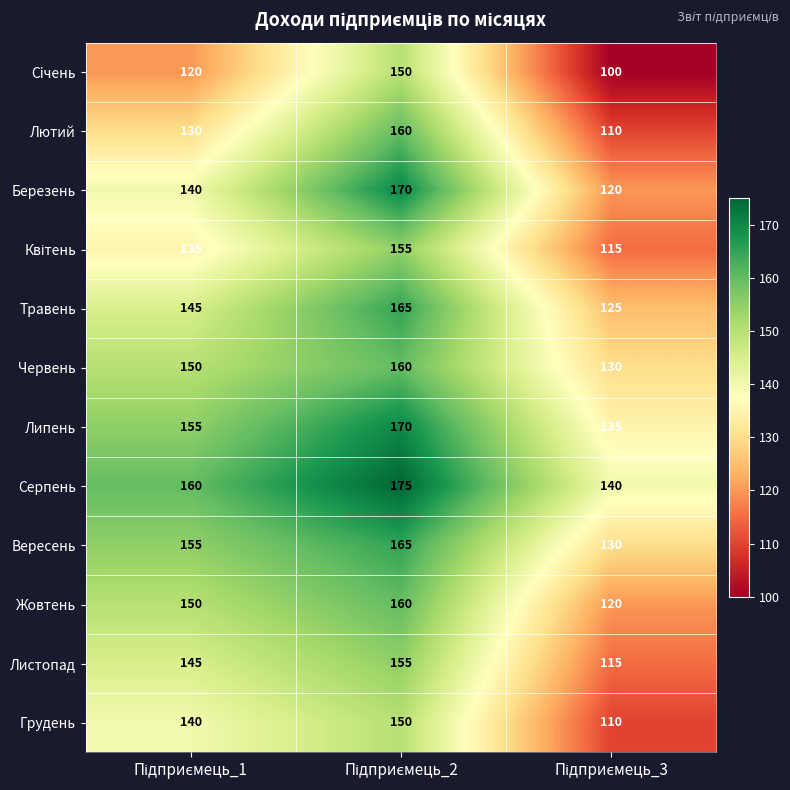

Which series has the largest total across all categories?

Серпень